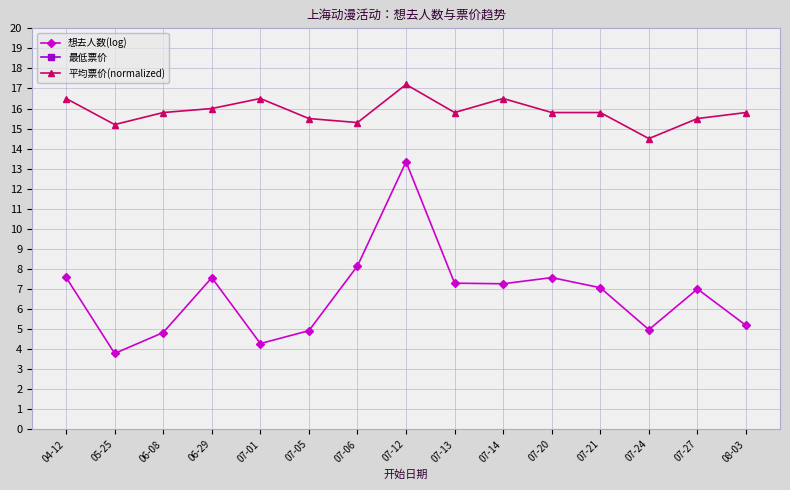

True or false: 想去人数(log) and 最低票价 intersect in this chart.

False